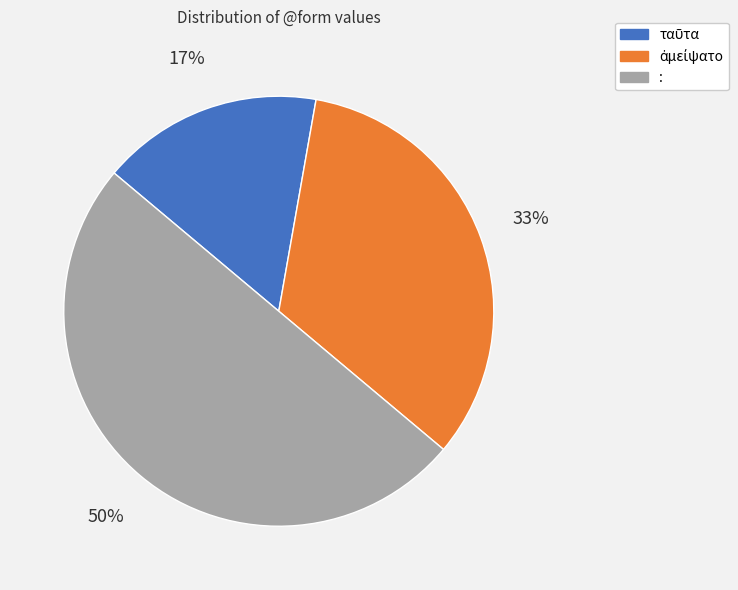

To the nearest percent, what is the difference between the largest and smallest slice percentages?

33%